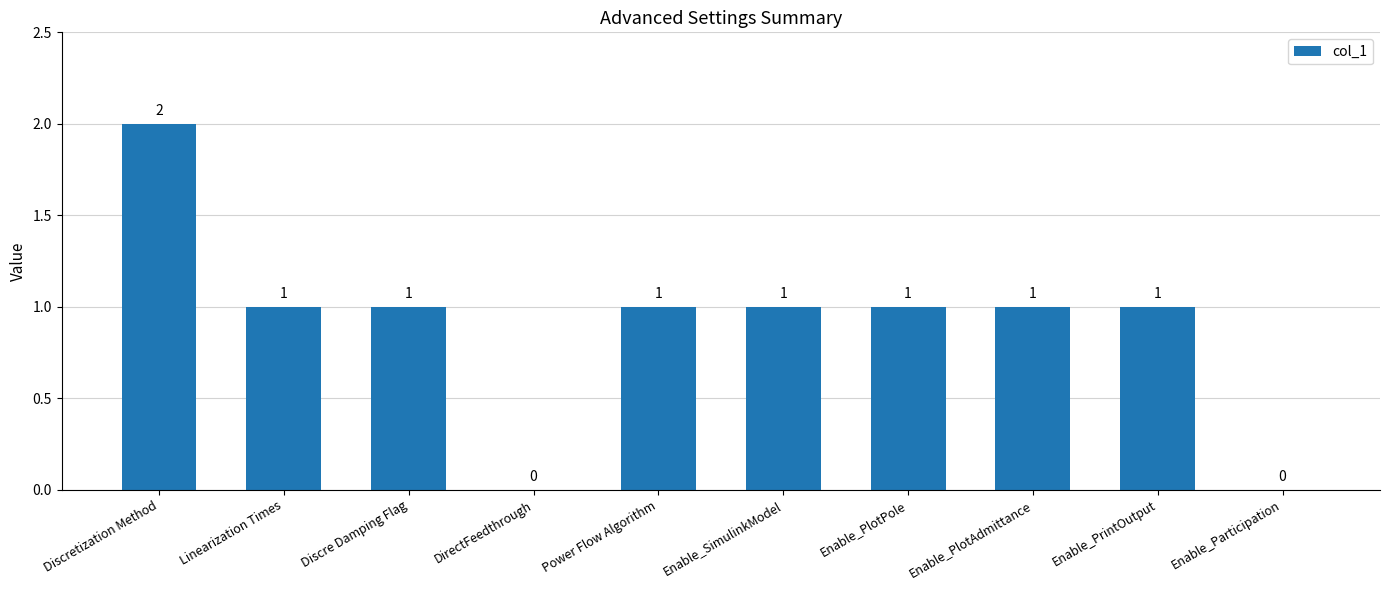

What is the difference between the values at Discretization Method and Enable_Participation?

2